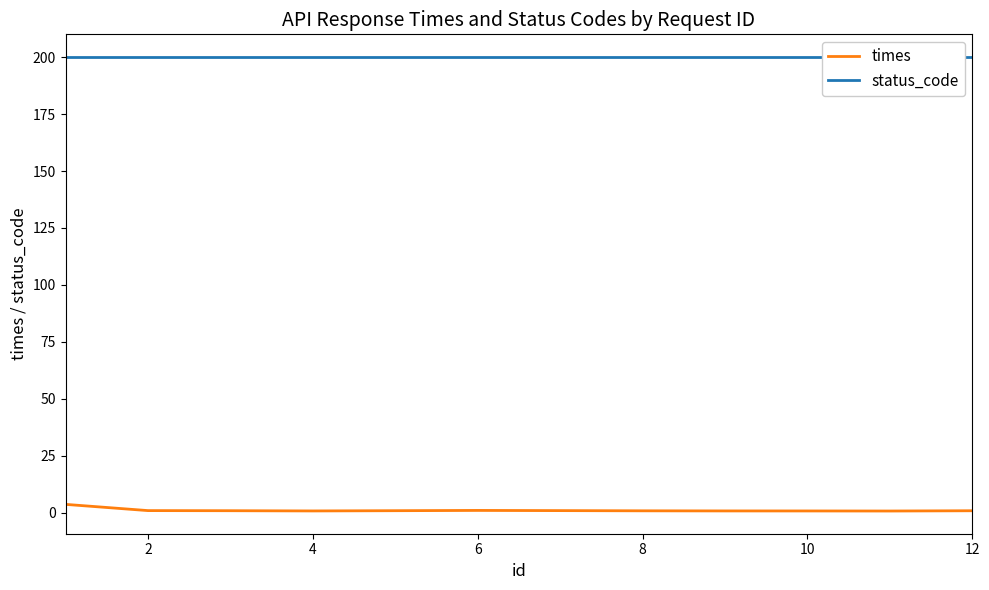

What is the average value of the times series?

1.2